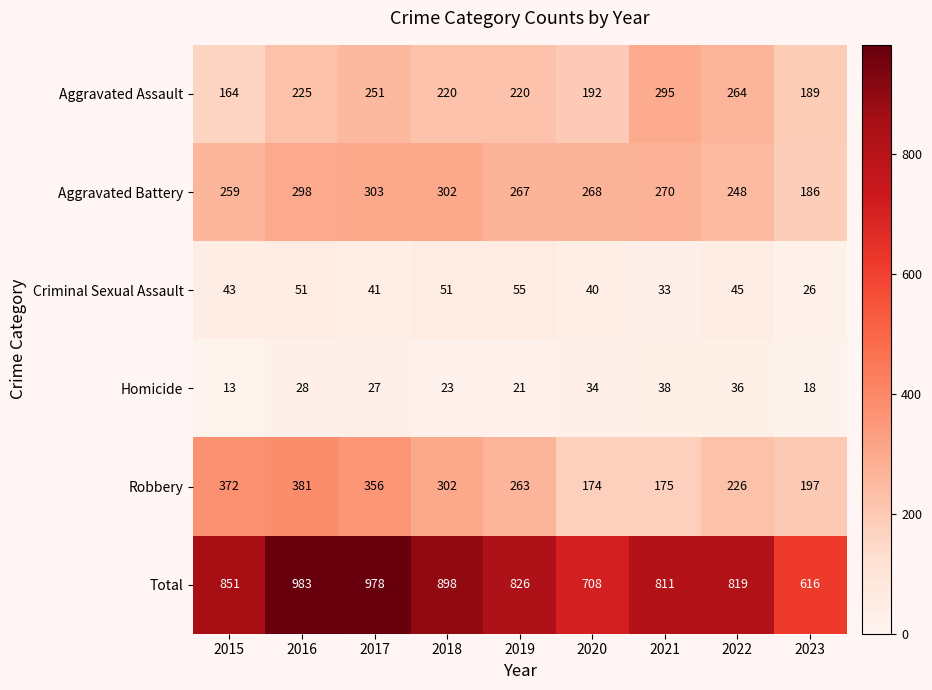

At which label does Aggravated Assault reach its peak?

2021